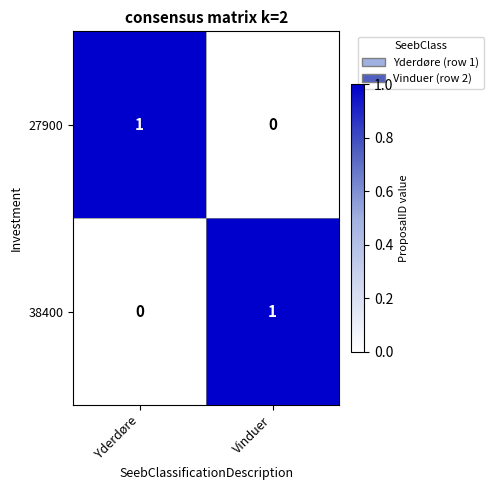

Where is 27900 nearest to the value 0?

Vinduer